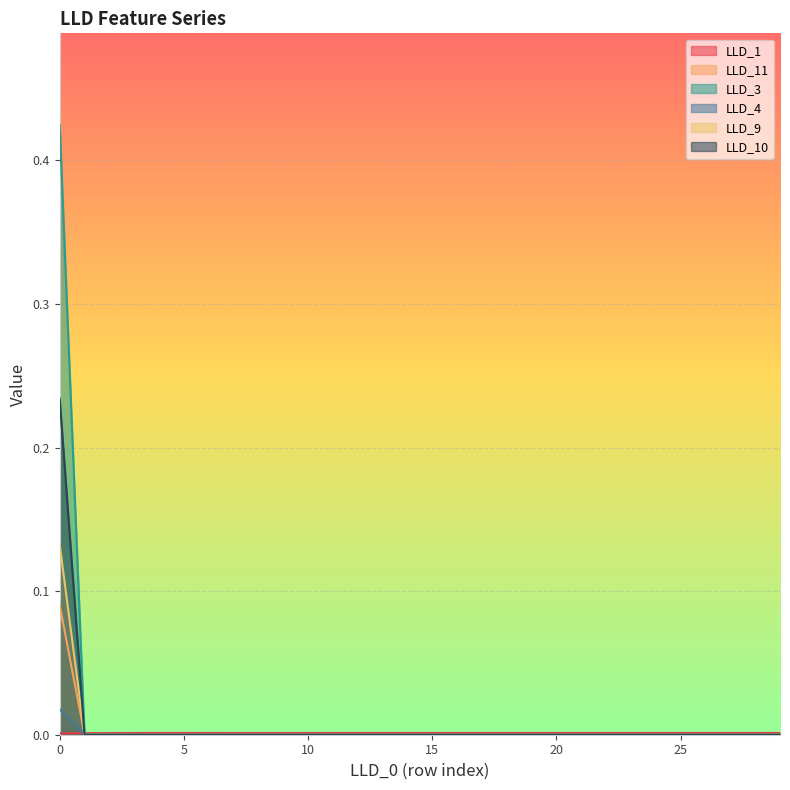

True or false: LLD_11 and LLD_9 cross at least once.

False